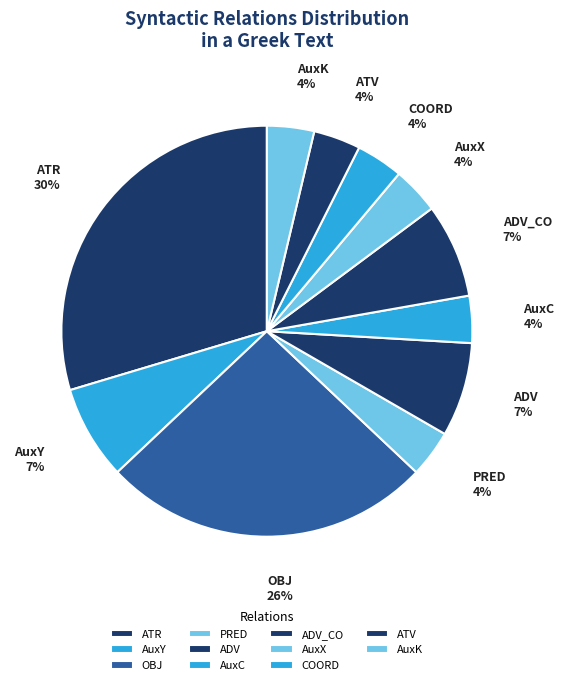

Between AuxK and ADV, which is larger?

ADV